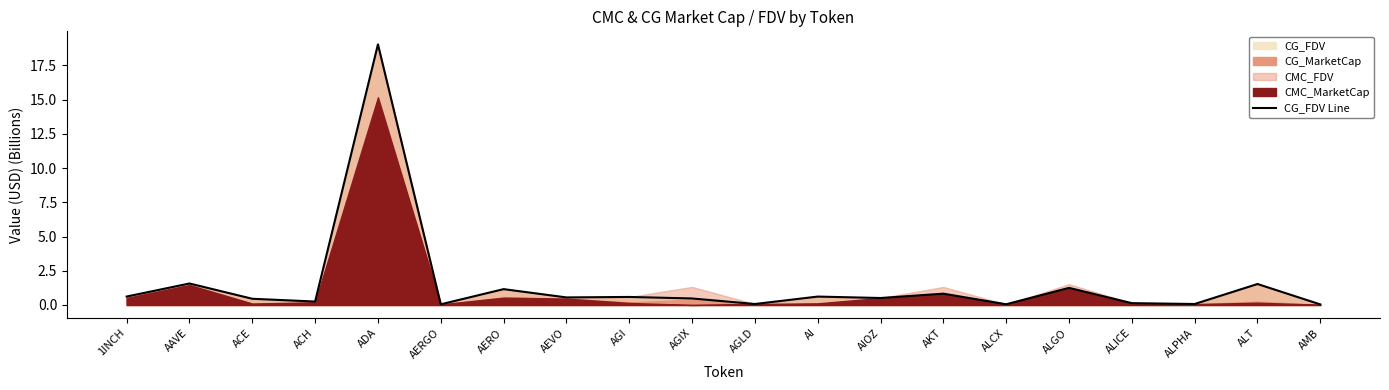

What position from the left is AAVE?

2